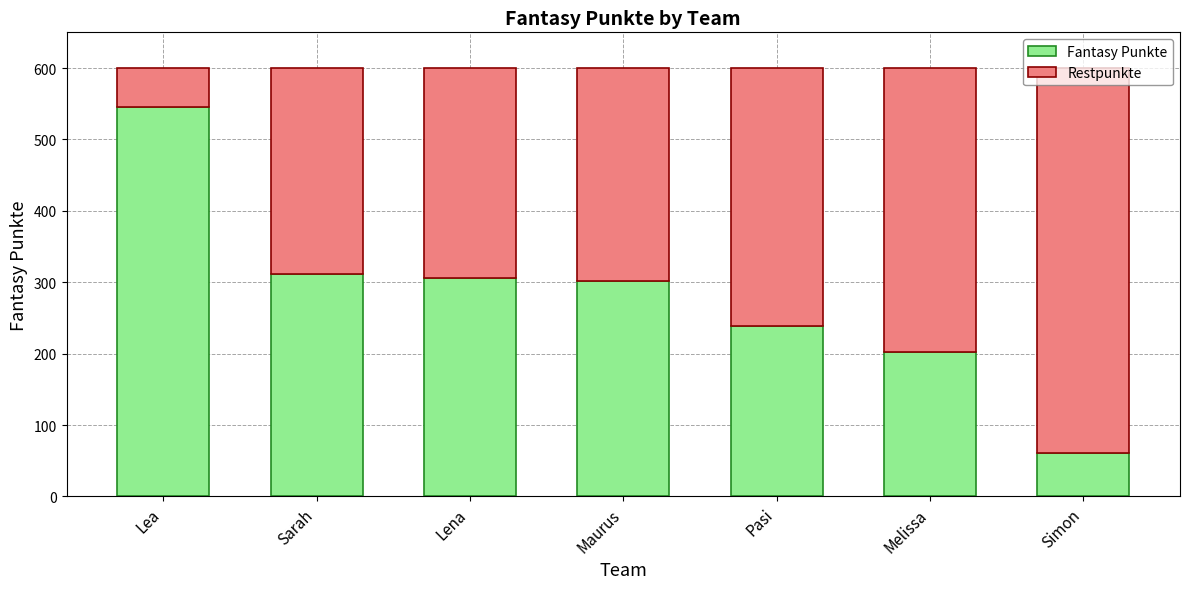

What is the total value across all series at Simon?

600